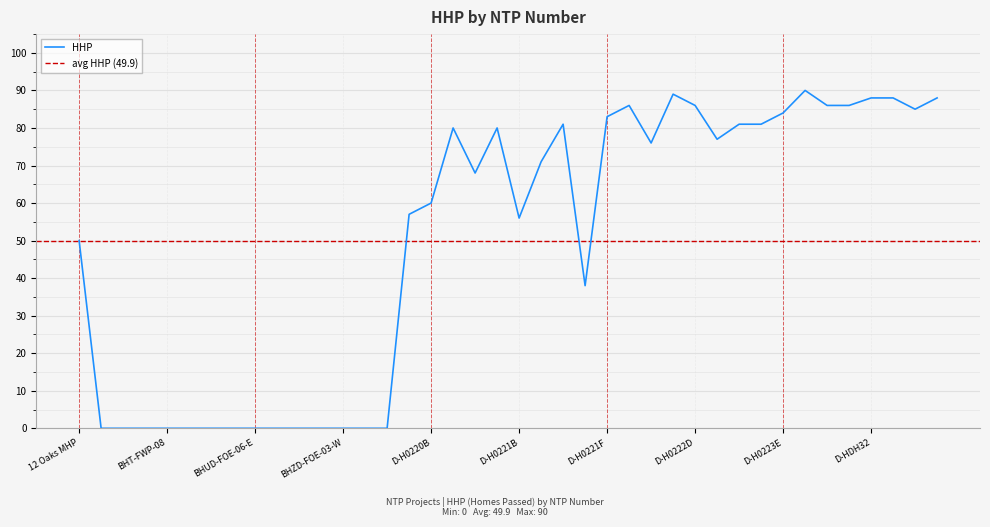

How many points are higher than both their immediate neighbors (excluding endpoints)?

6